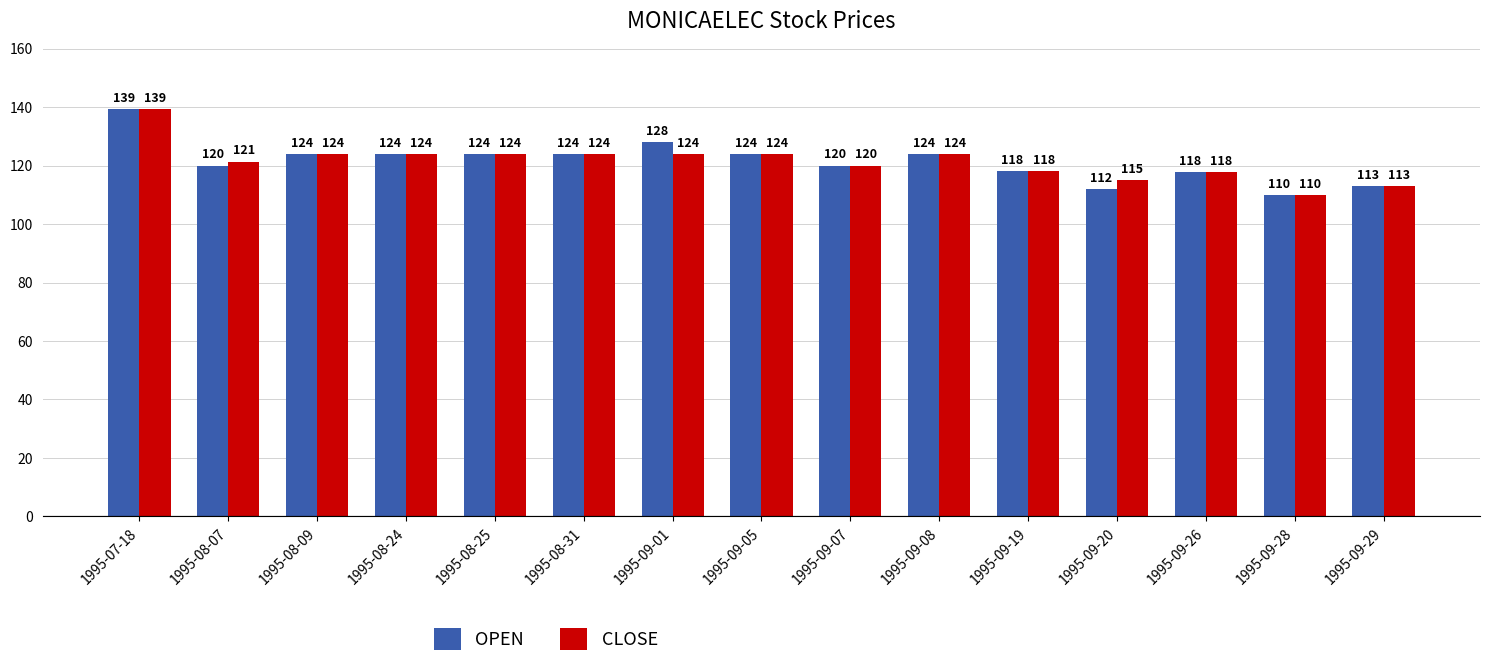

What is the average value of the OPEN series?

121.5